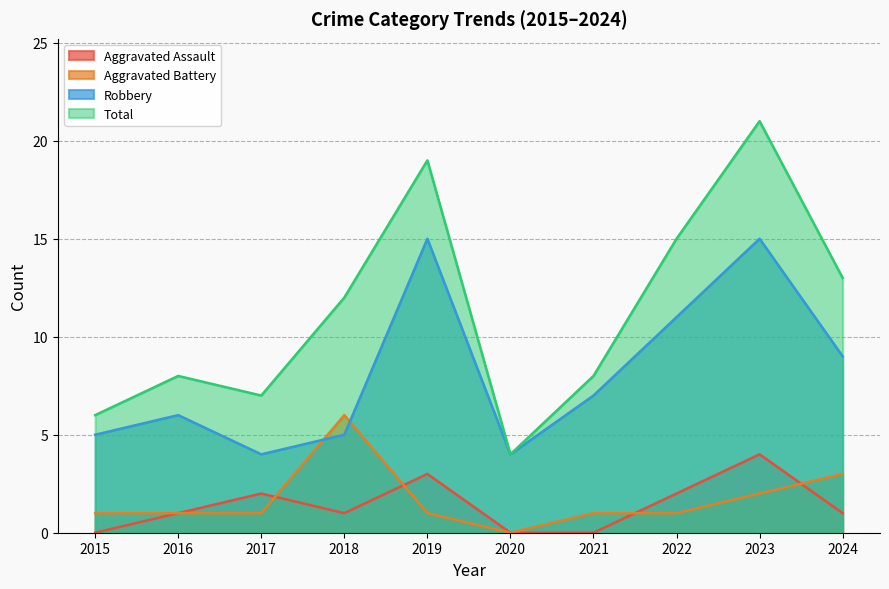

Which has a higher value, 2018 or 2024?

2018